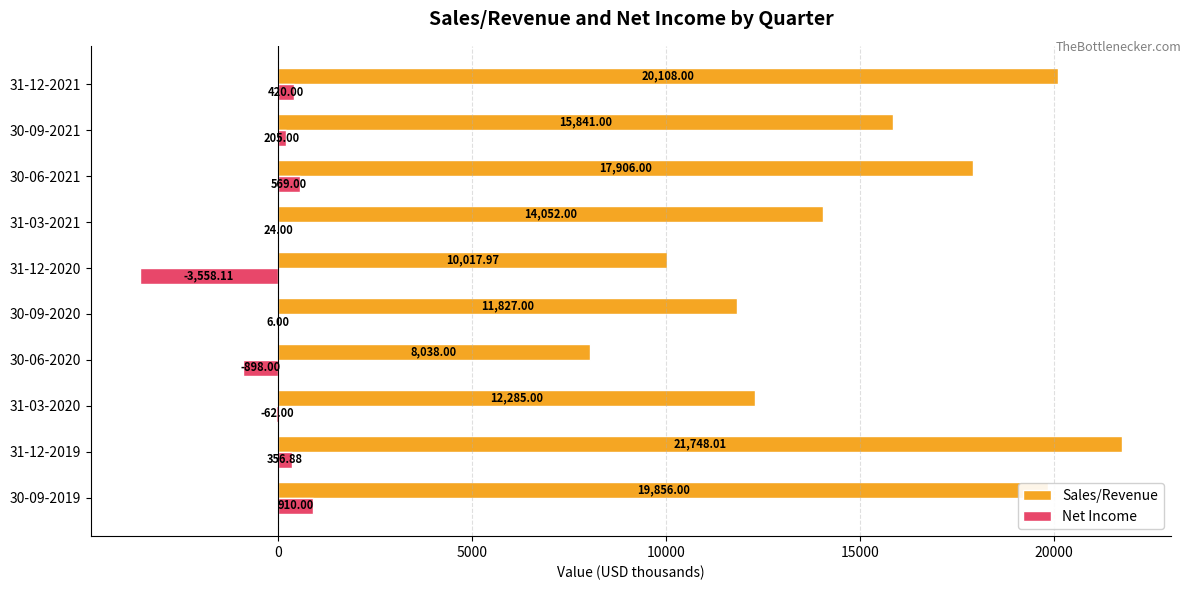

Is the value of Sales/Revenue at 31-12-2019 greater than the value of Net Income at 31-12-2020?

Yes